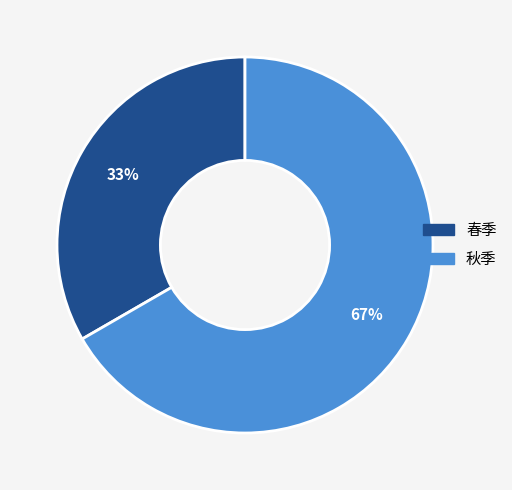

How many slices are in this pie chart?

2